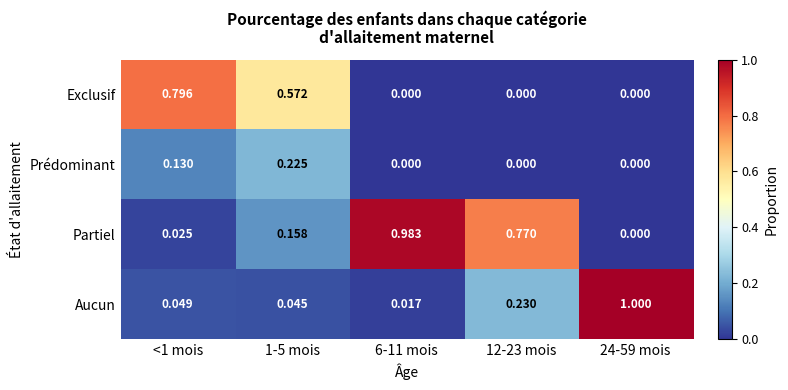

Is the value of Exclusif at <1 mois greater than the value of Partiel at 6-11 mois?

No